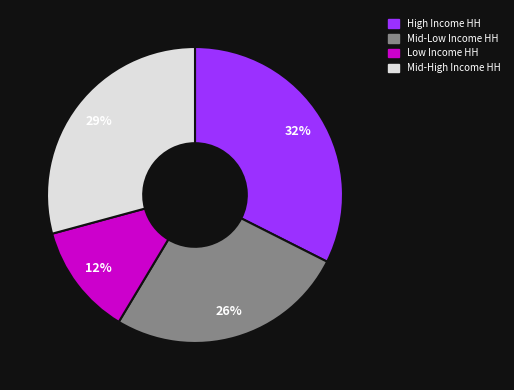

Is there a majority slice in this chart?

No